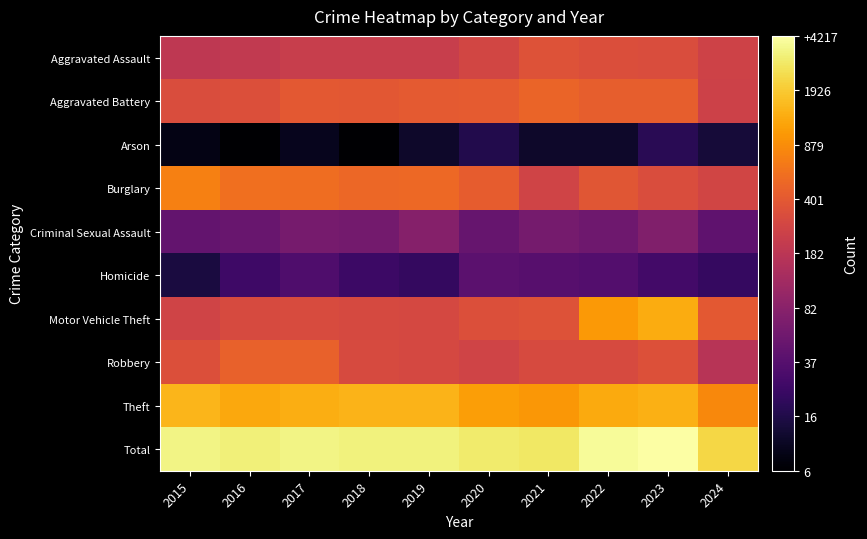

Which has a higher value, 2015 or 2016?

2016